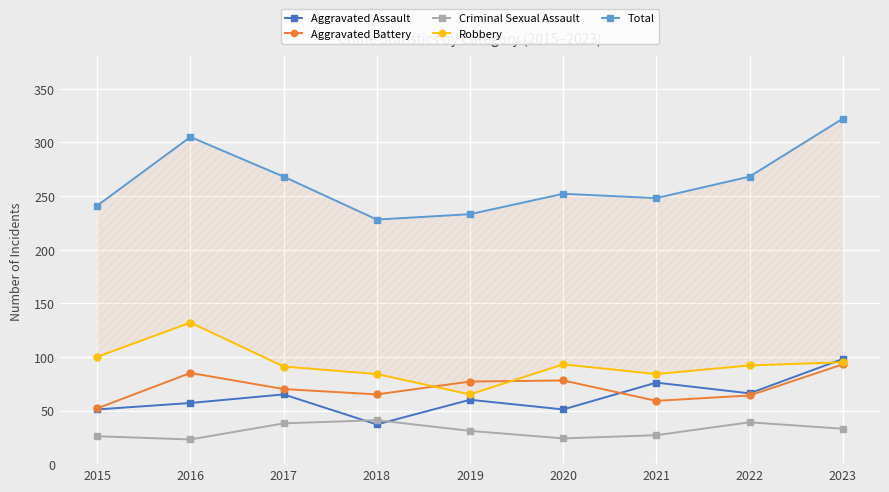

True or false: Aggravated Battery has a value of 64 at 2022.

True